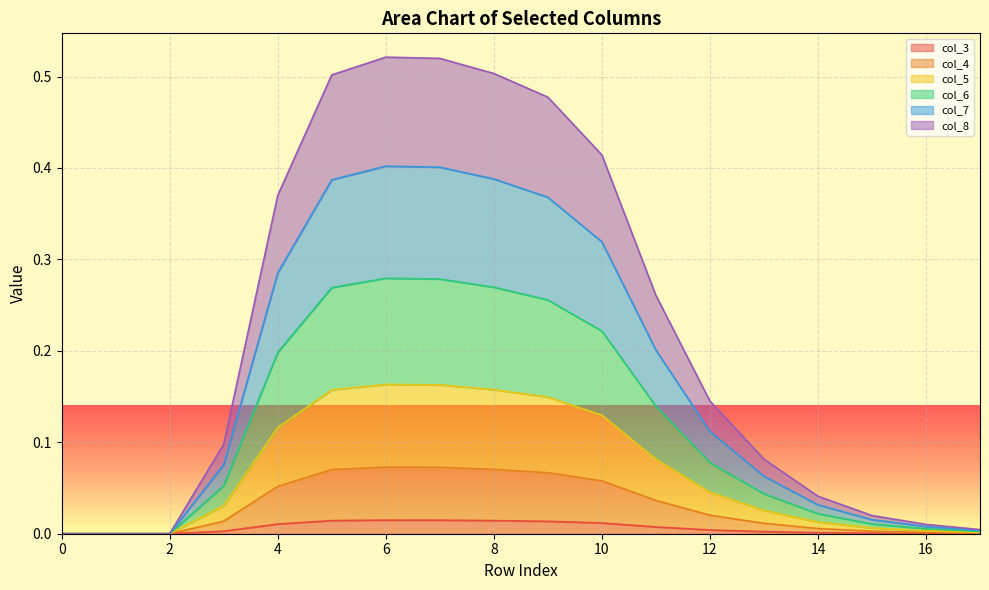

What is the greatest value displayed?

0.5